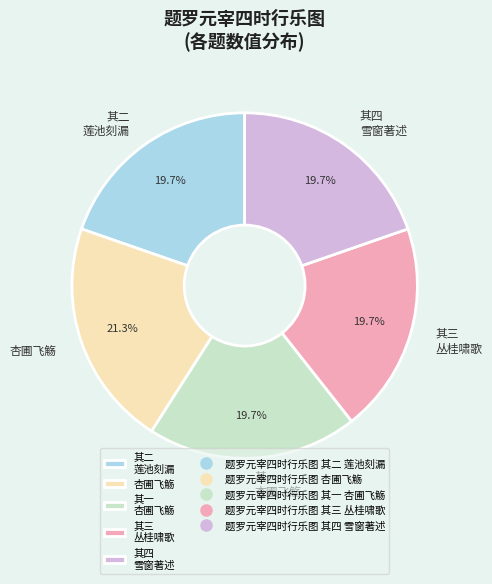

How many segments does this pie chart have?

5